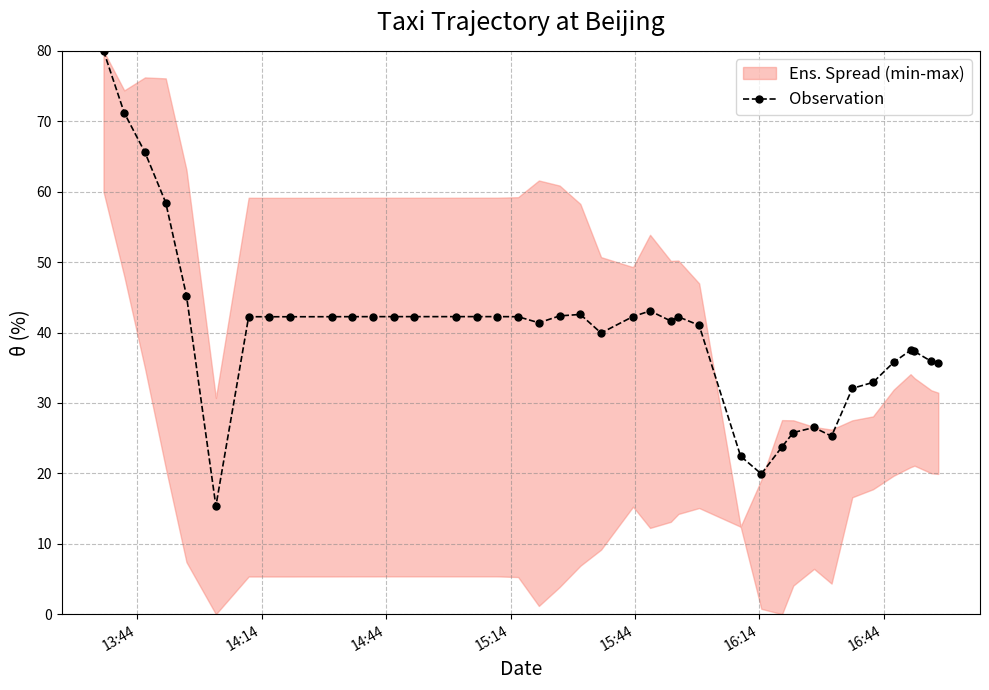

What is the highest value of the Observation series?

80.0